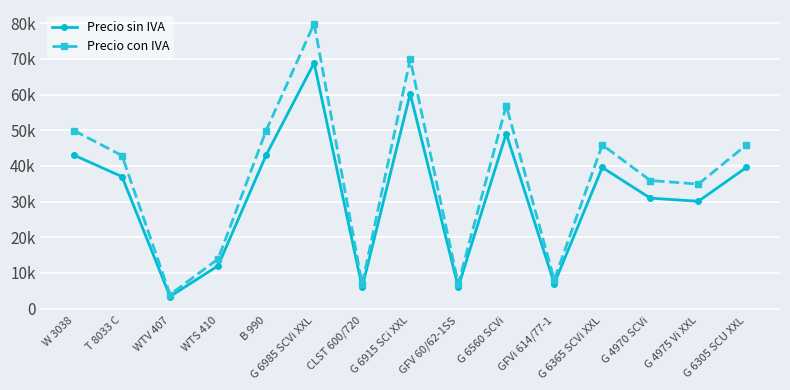

At how many categories does at least one series exceed 47672?

5